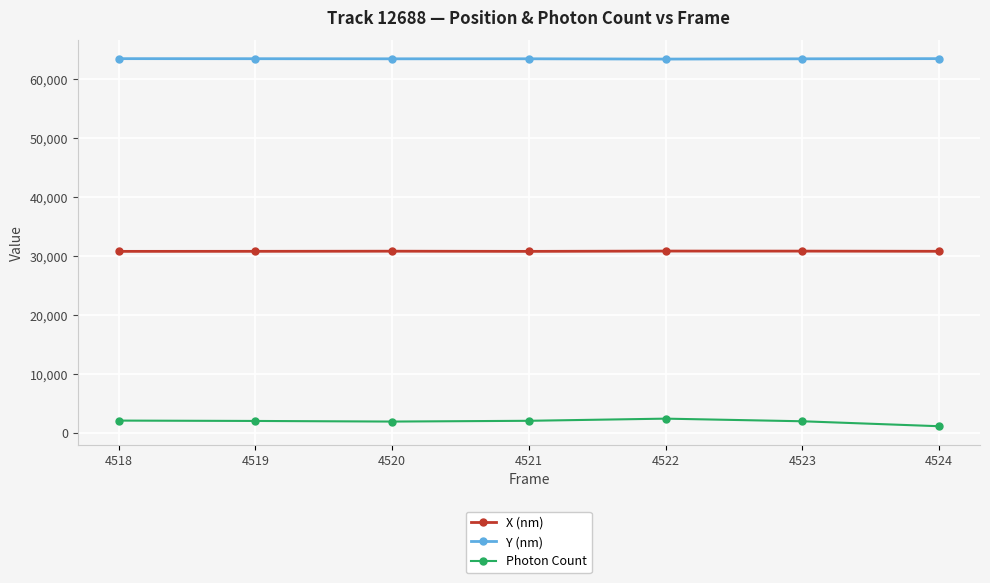

How many values in the Photon Count series exceed 2036?

4